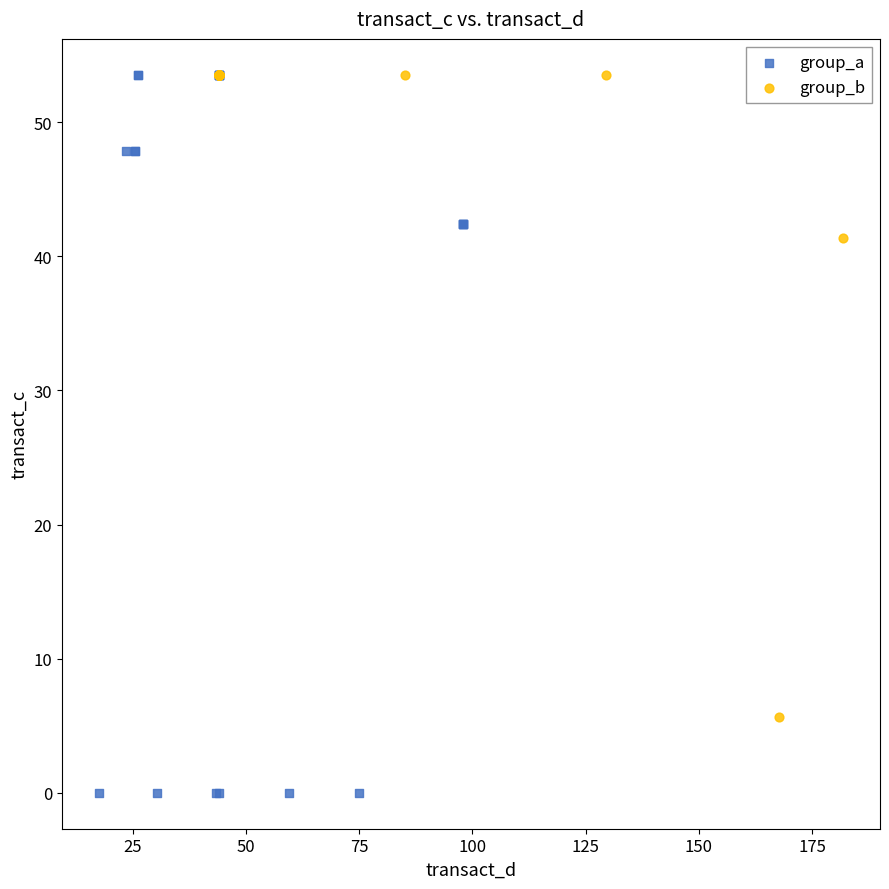

What are all the series names shown in the legend?

group_a, group_b